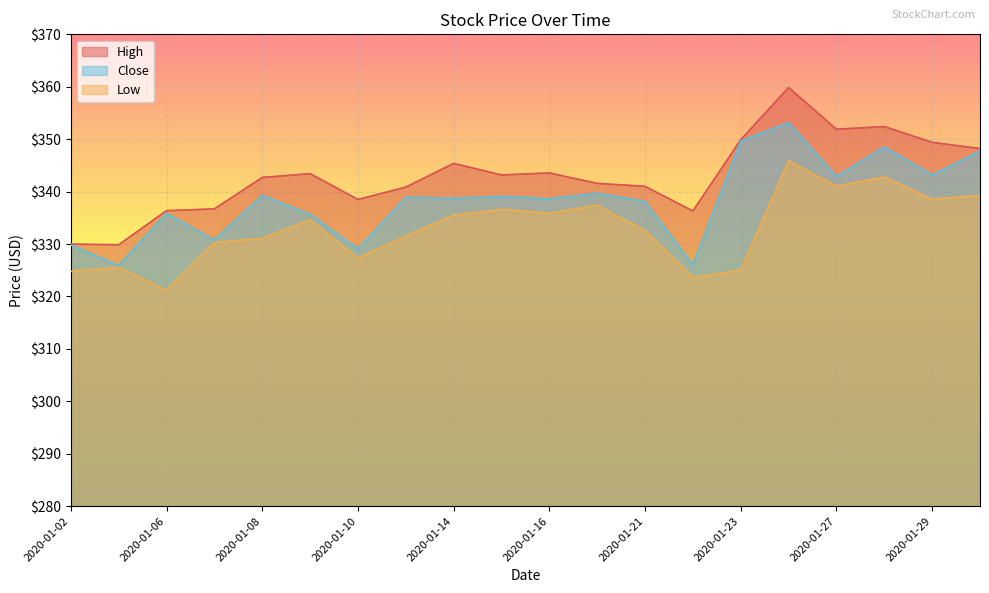

What is the difference between the maximum and minimum values in the Low series?

24.7